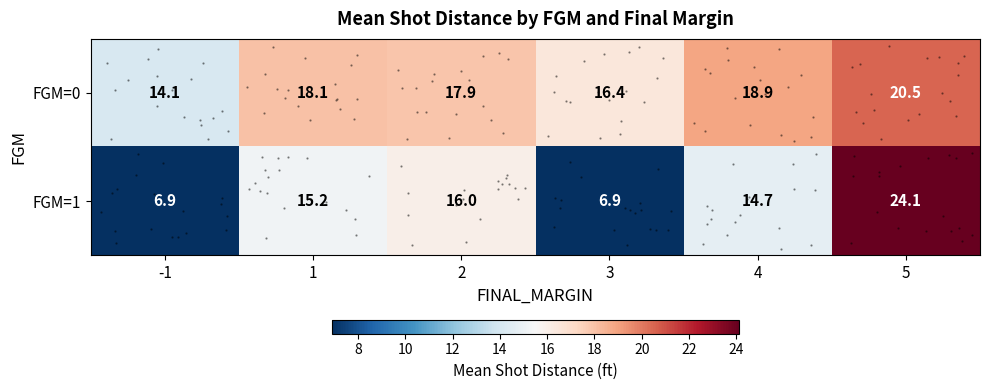

At which category is the sum across all series the highest?

5